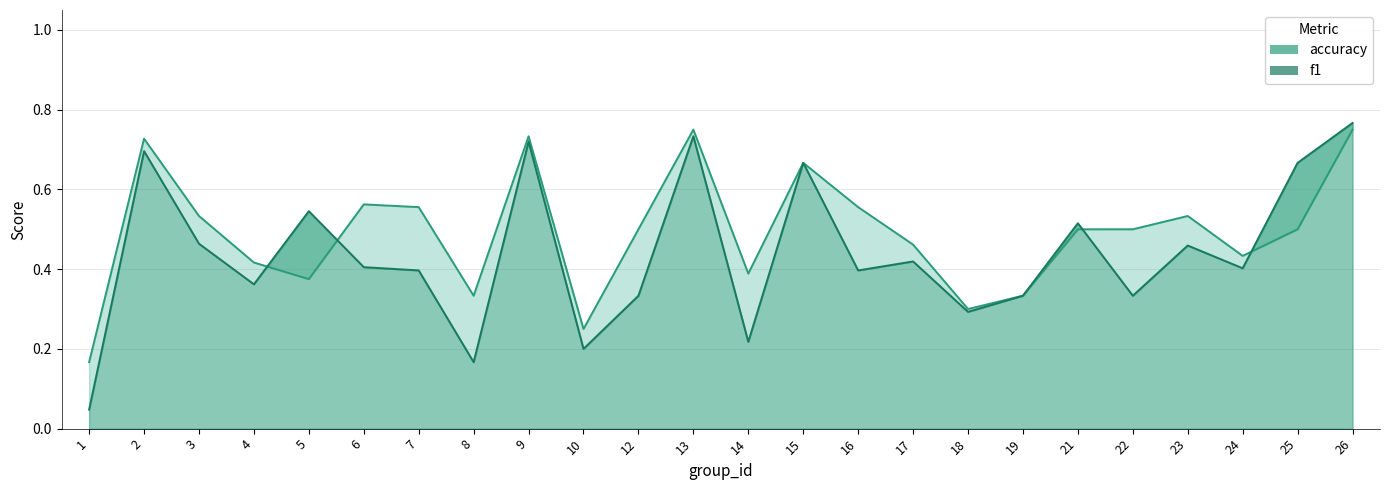

What are all the series names shown in the legend?

accuracy, f1